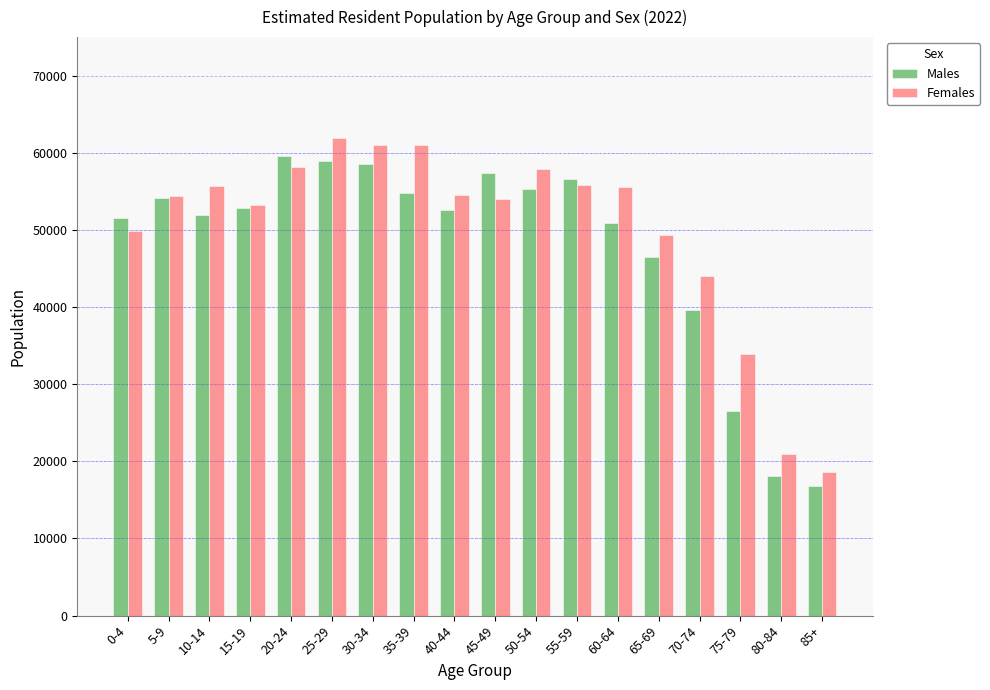

Are the bars horizontal?

No